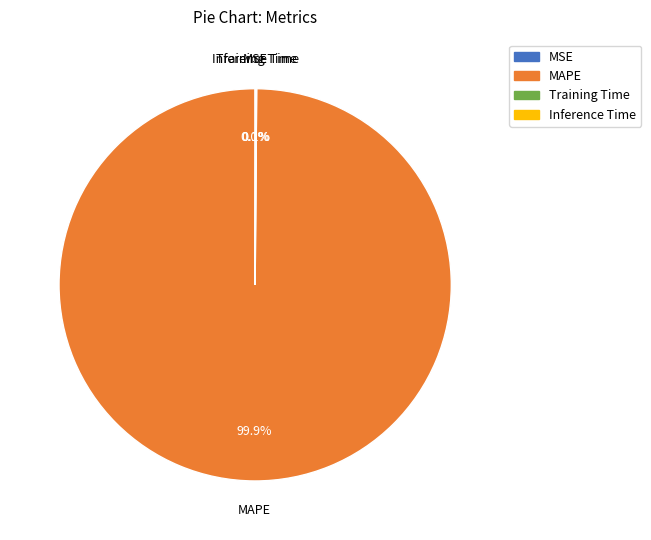

Does any single category account for the majority?

Yes